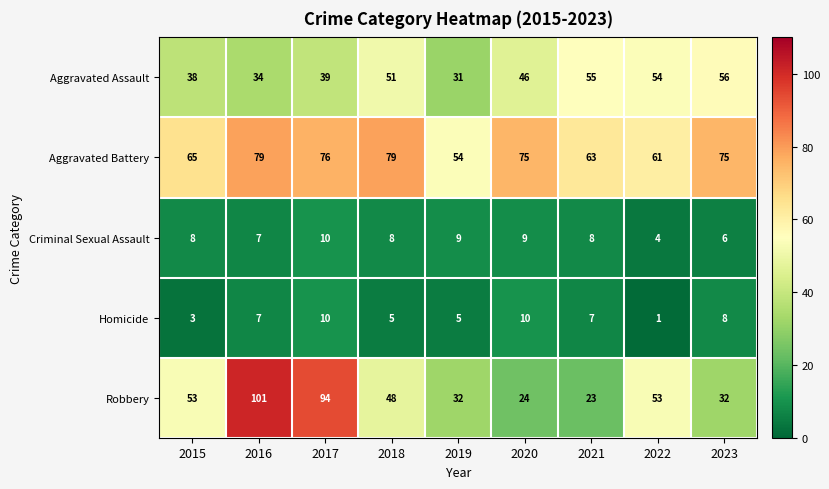

Which series has the widest spread of values?

Robbery